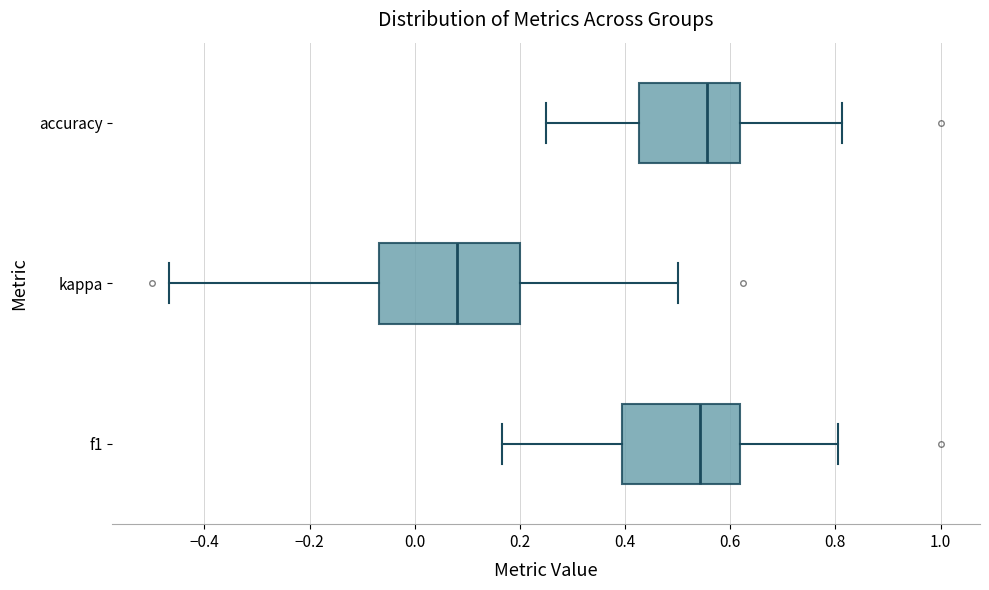

Where is the left edge of the box for accuracy on the x-axis? The values are not printed on the chart, so give them approximately, as read against the axis.

0.42